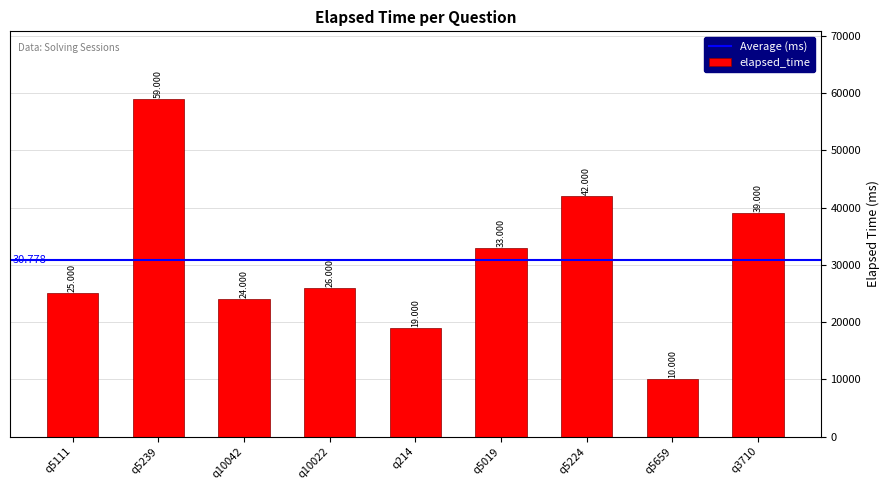

What is the label of the 7th bar from the left?

q5224